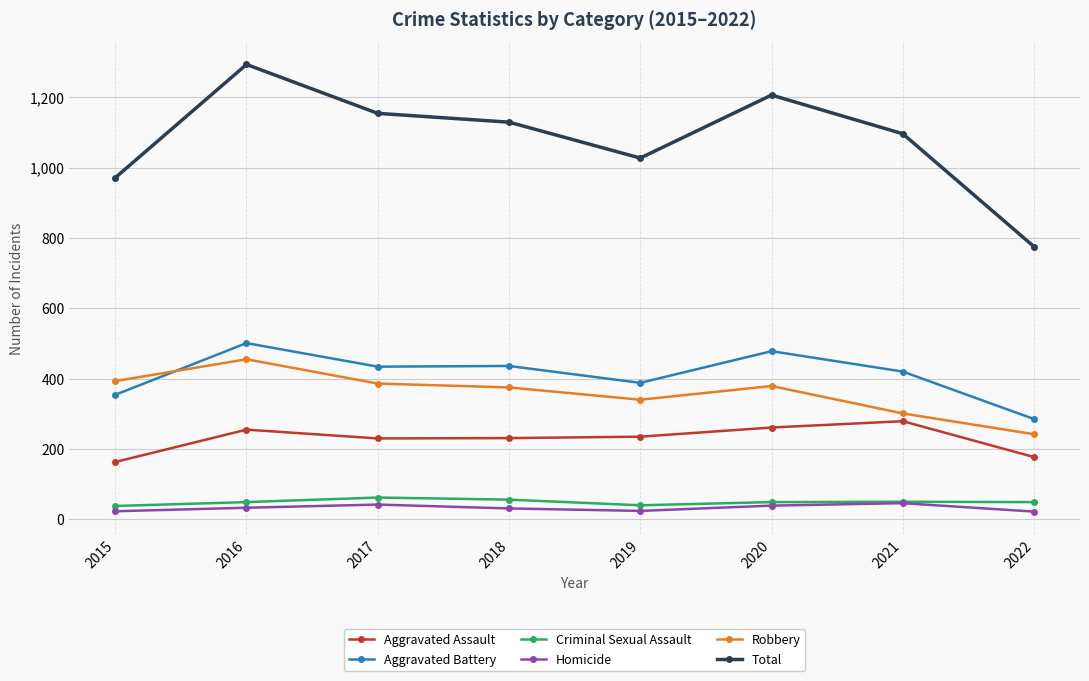

What are all the series names shown in the legend?

Aggravated Assault, Aggravated Battery, Criminal Sexual Assault, Homicide, Robbery, Total